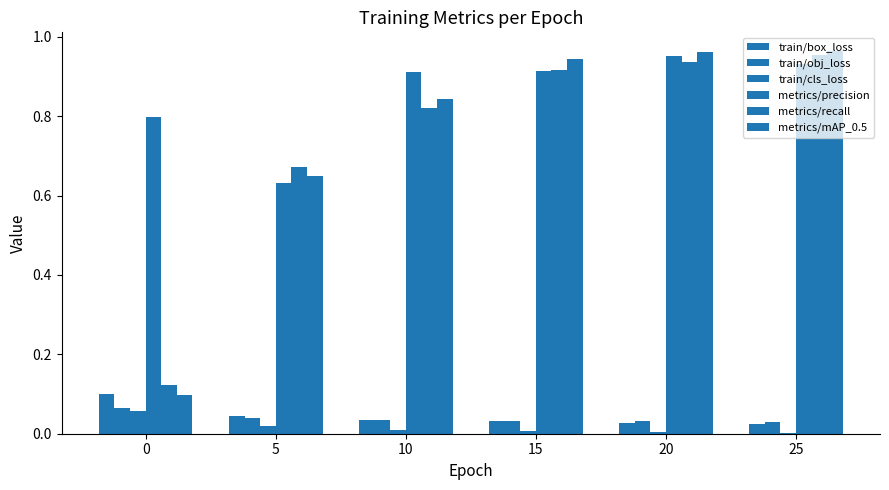

How many distinct data groups are displayed?

6